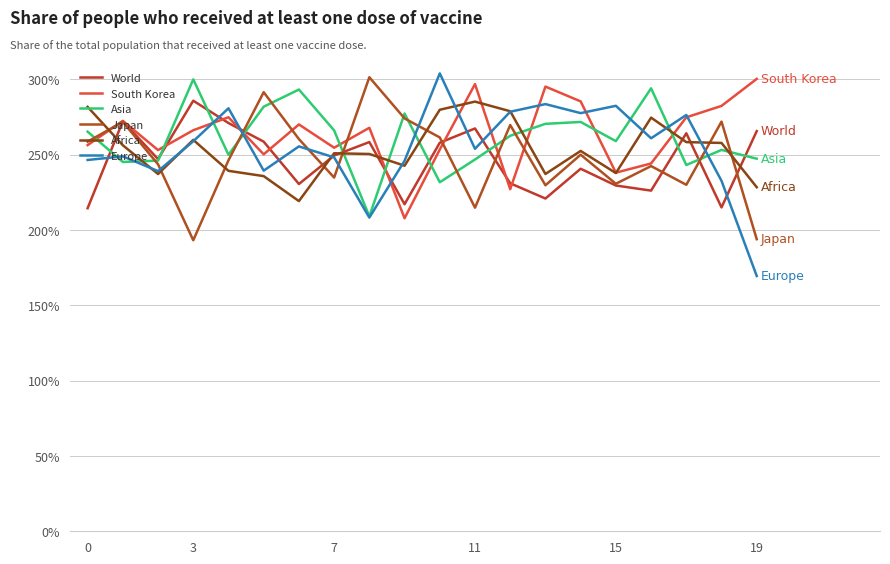

How many lines are shown in the chart?

6